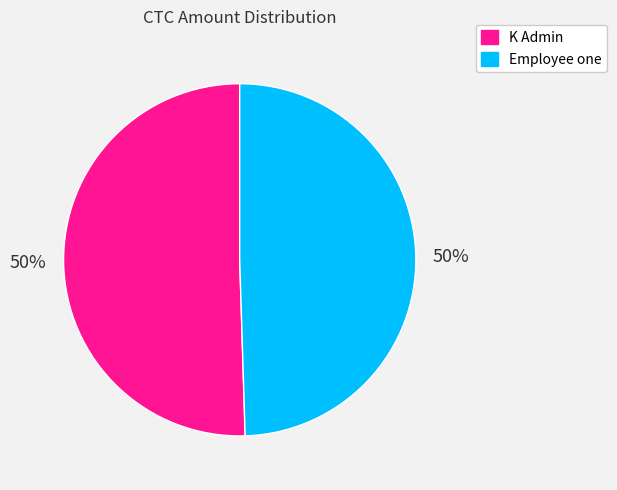

What percentage is the Employee one slice, to the nearest percent?

50%